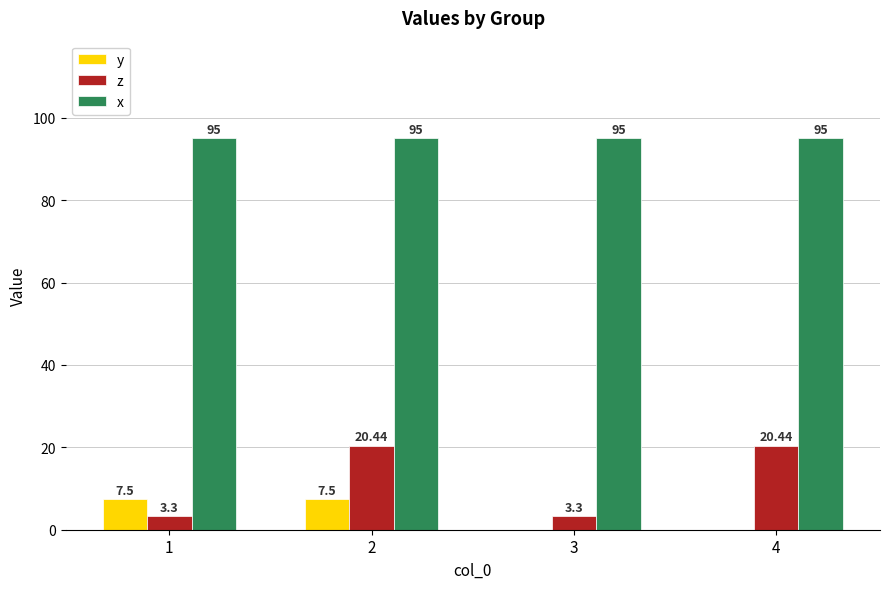

True or false: z has a value of 20.4 at 4.

True